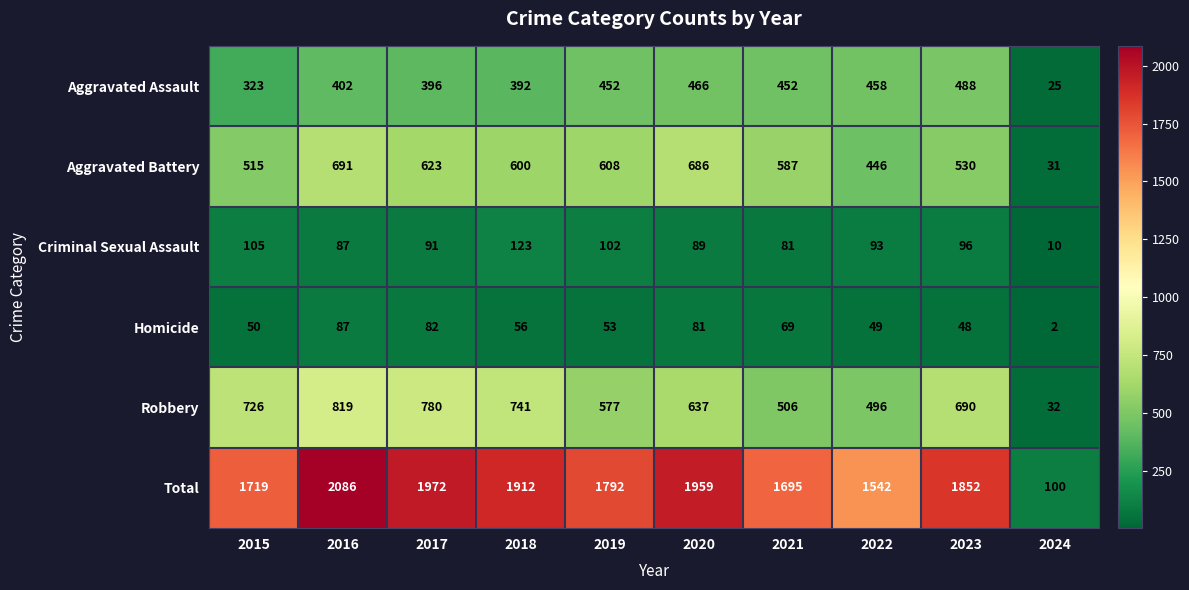

The Aggravated Assault series shows 517 at 2017. True or false?

False